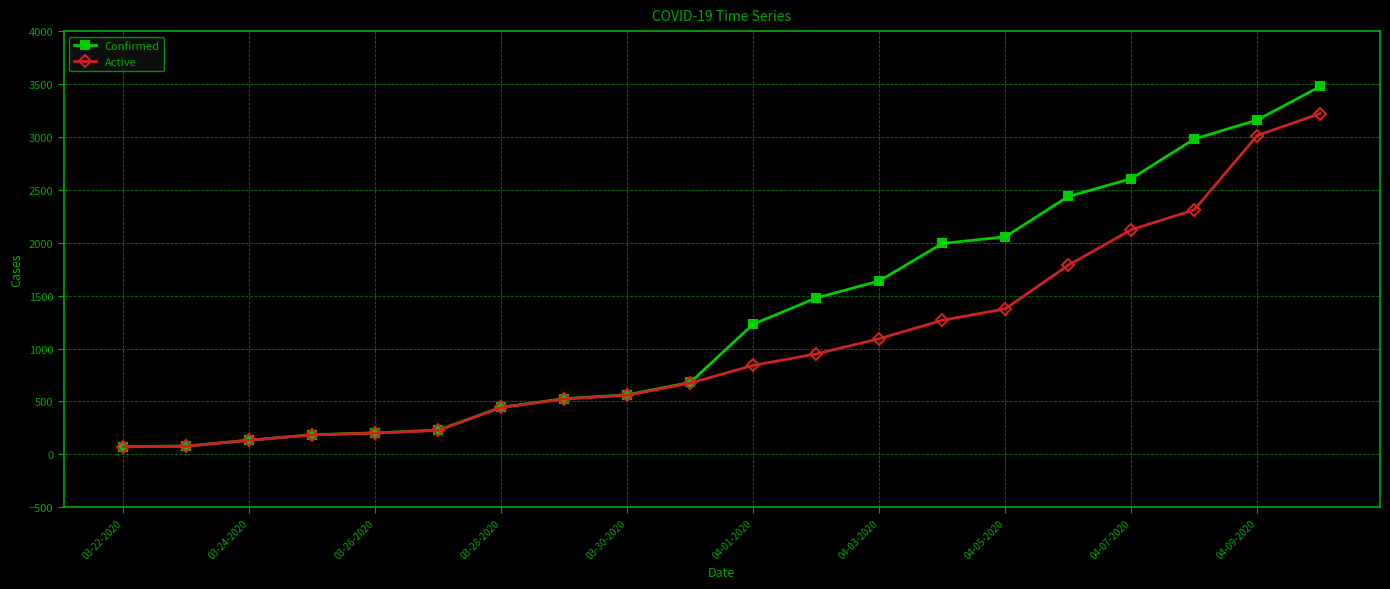

What is the greatest value displayed?

3477